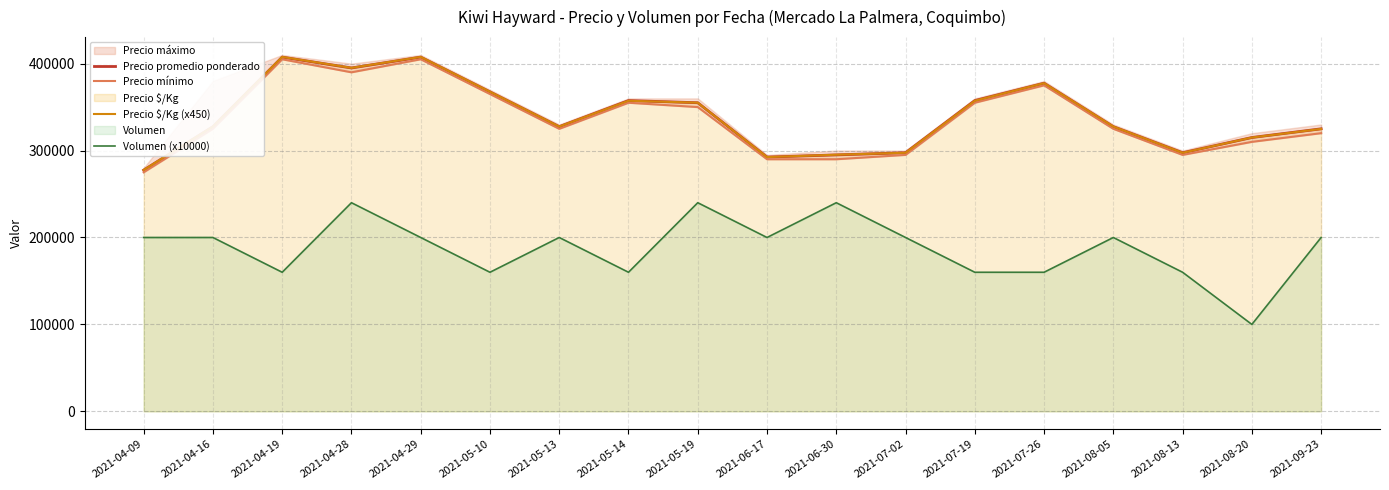

The Precio $/Kg (x450) series shows 357300 at 2021-05-14. True or false?

True